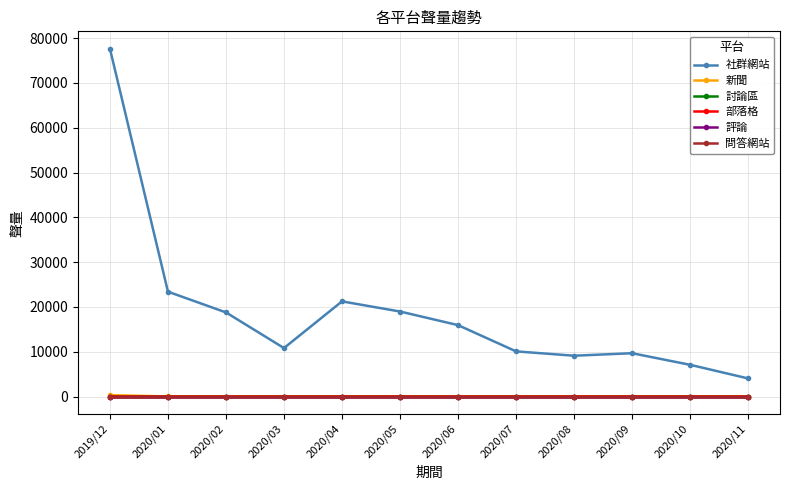

What is the label of the 4th point from the right?

2020/08